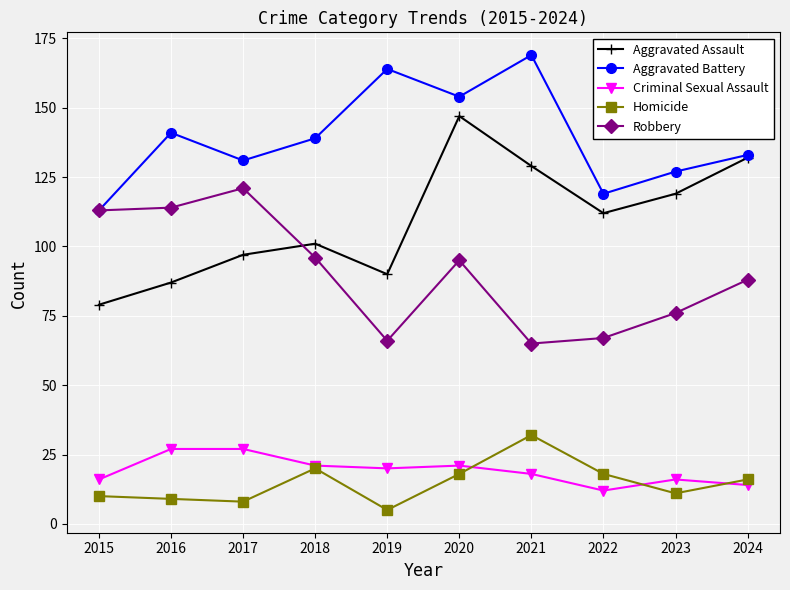

List the series in order of their peak value, lowest first.

Criminal Sexual Assault, Homicide, Robbery, Aggravated Assault, Aggravated Battery